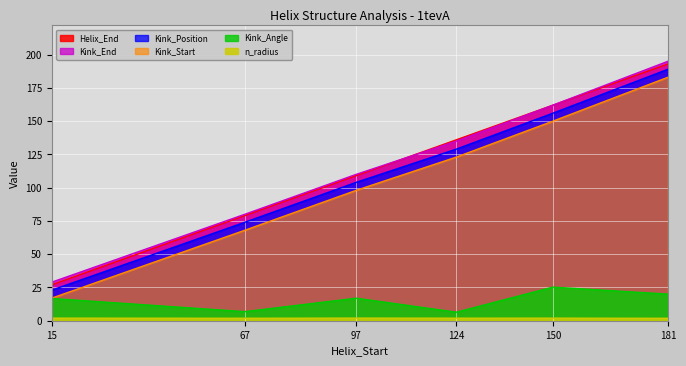

Where does the Kink_Start series first go above 129?

150